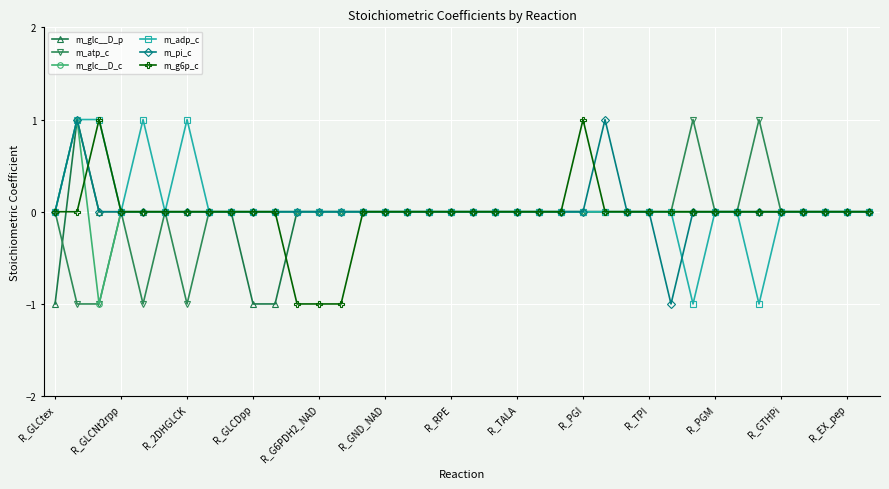

True or false: m_atp_c has more than 2 points higher than both neighbors.

True